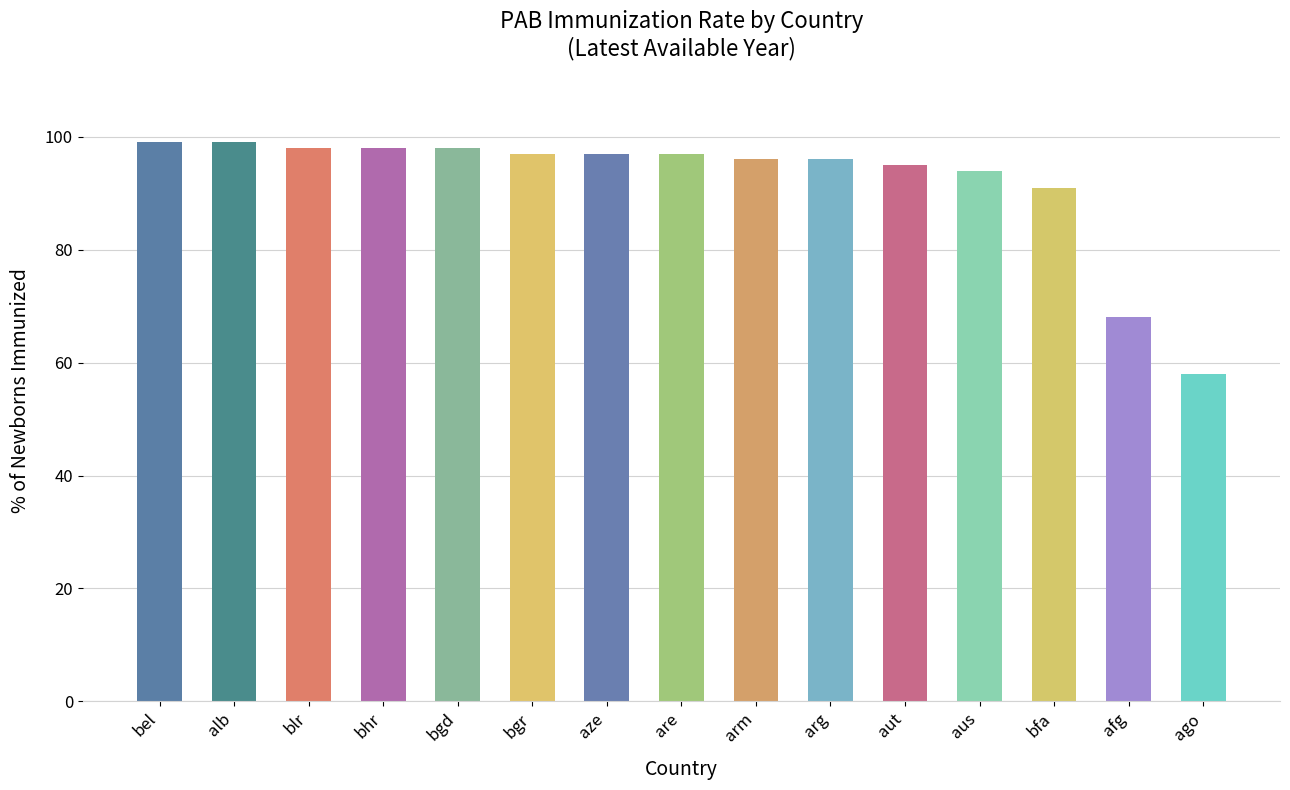

What is the difference between the maximum and minimum values?

41